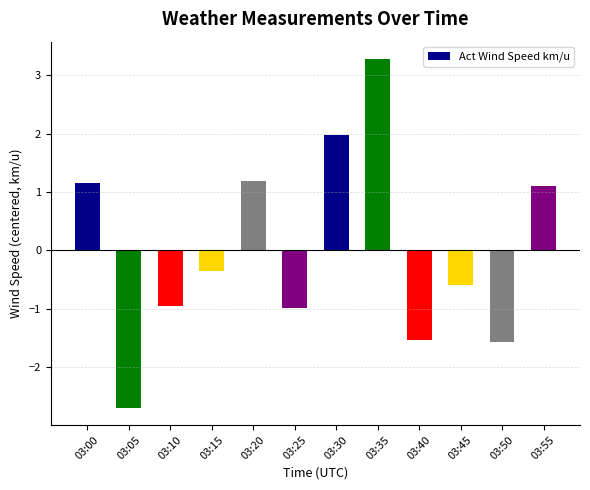

How many values are below zero?

7